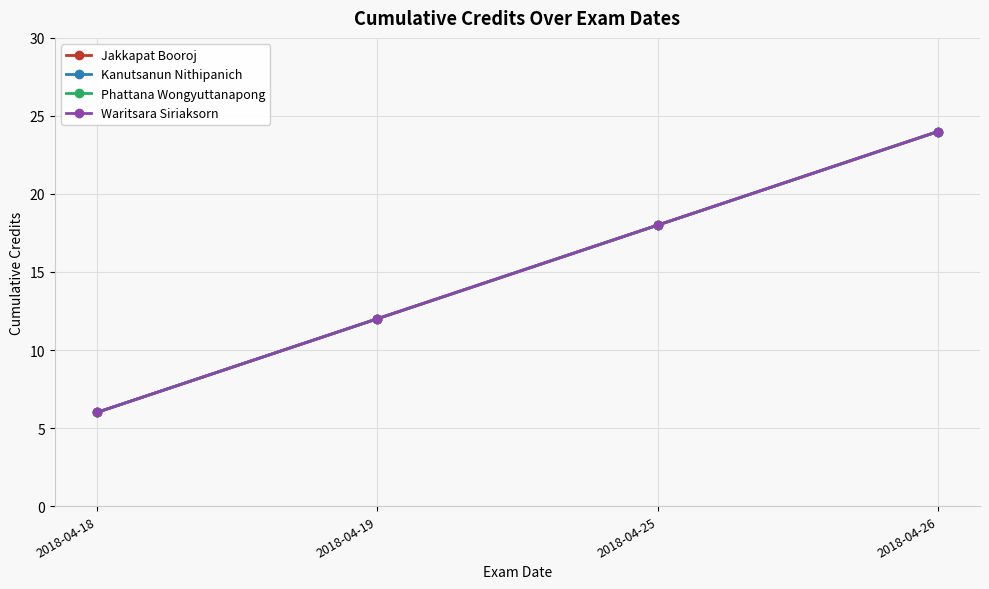

What is the lowest value of the Kanutsanun Nithipanich series?

6